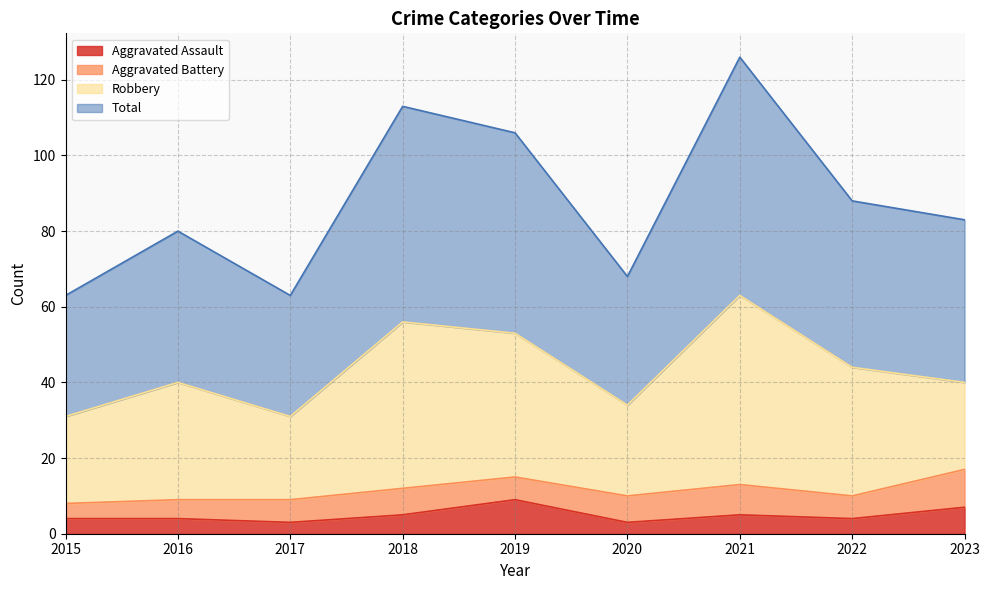

What are all the series names shown in the legend?

Aggravated Assault, Aggravated Battery, Robbery, Total